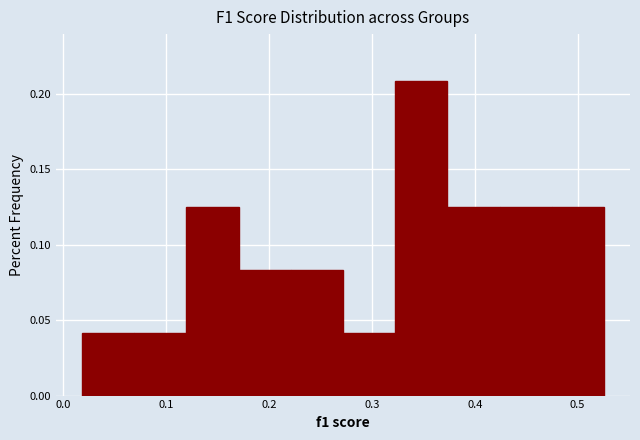

Reading left to right, list every bar in this chart as the range it spans on the x-axis followed by its height. Neither the bar edges nor the heights are printed on the chart, so give them approximately, as read against the axes.

0.02 to 0.07: 0.040
0.07 to 0.12: 0.040
0.12 to 0.17: 0.125
0.17 to 0.22: 0.085
0.22 to 0.27: 0.085
0.27 to 0.32: 0.040
0.32 to 0.37: 0.210
0.37 to 0.42: 0.125
0.42 to 0.47: 0.125
0.47 to 0.53: 0.125